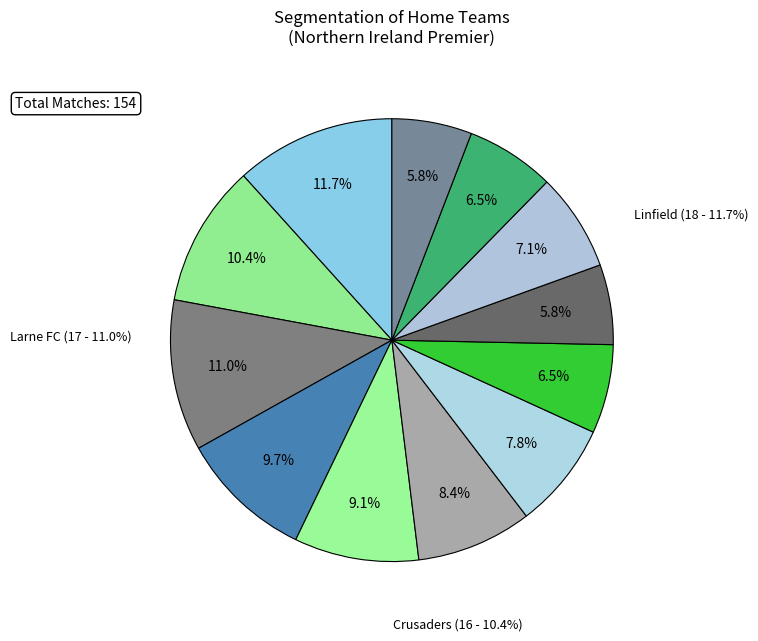

Combined, do Carrick Rangers and Crusaders account for over 50%?

No